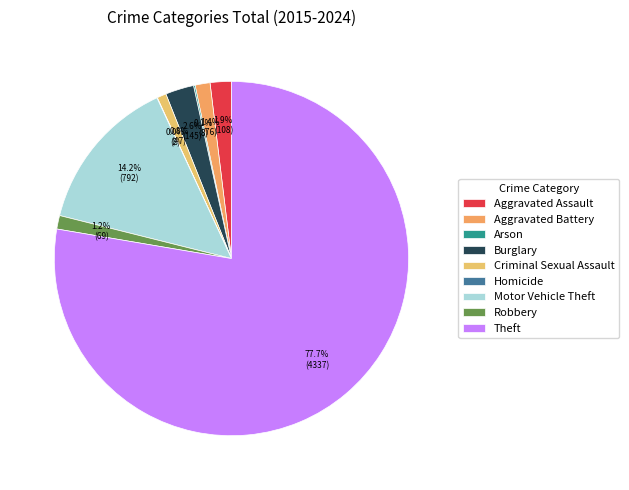

The Robbery slice represents 1% of the pie. True or false?

True